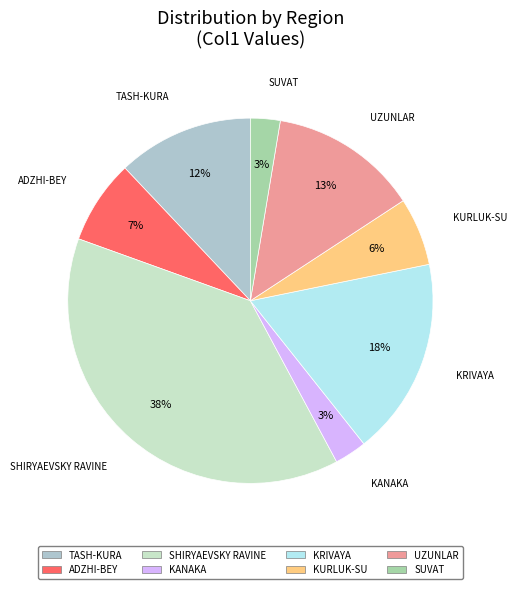

Is there a majority slice in this chart?

No